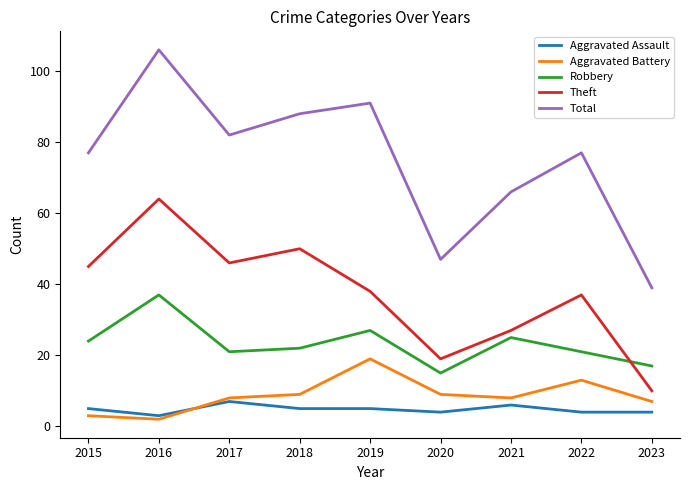

True or false: Theft and Aggravated Assault cross at least once.

False